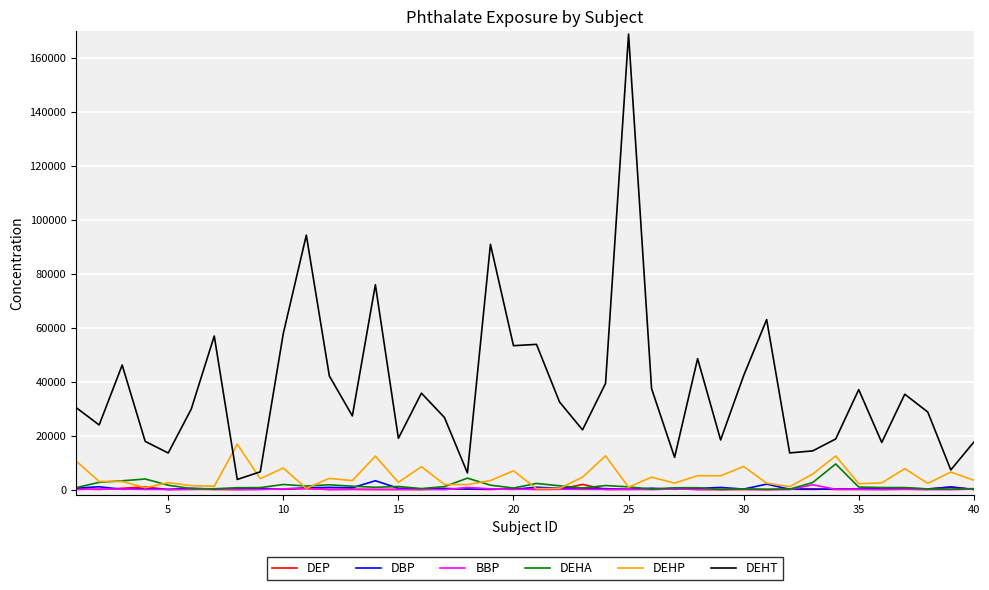

Which series has the largest range (max minus min)?

DEHT